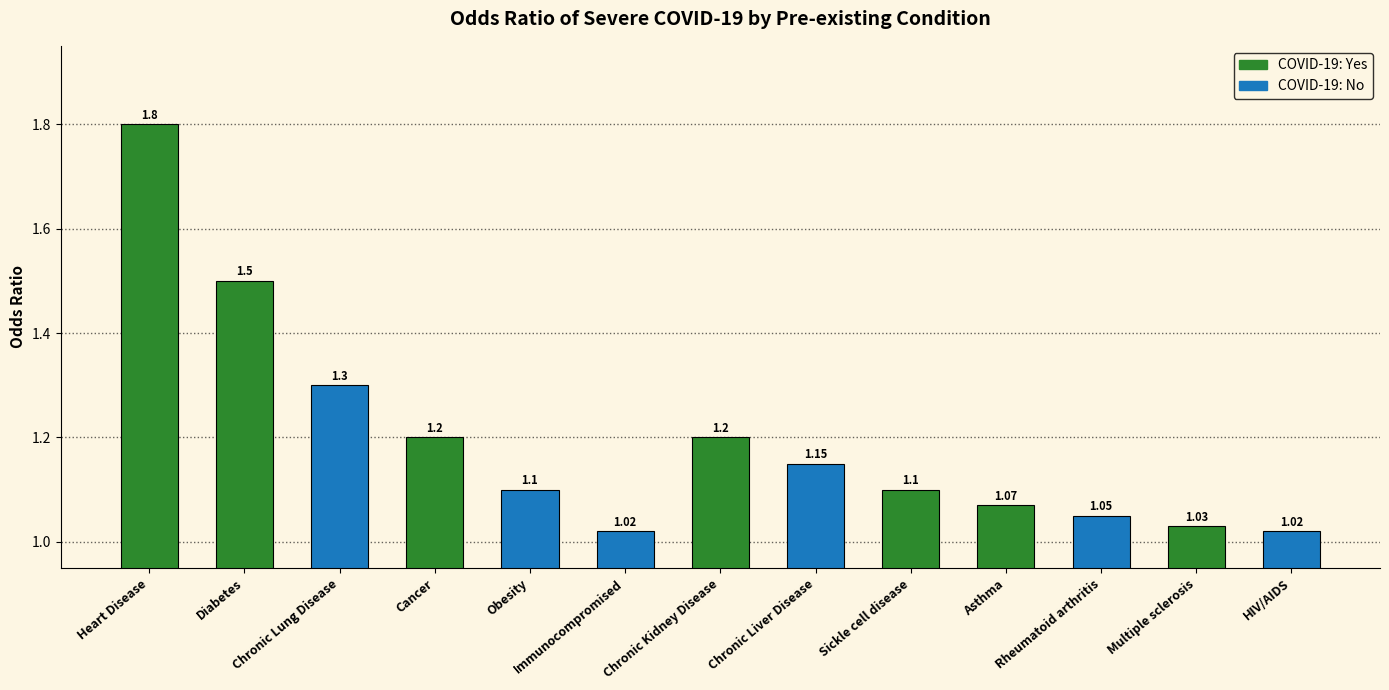

What is the label of the 7th bar from the right?

Chronic Kidney Disease